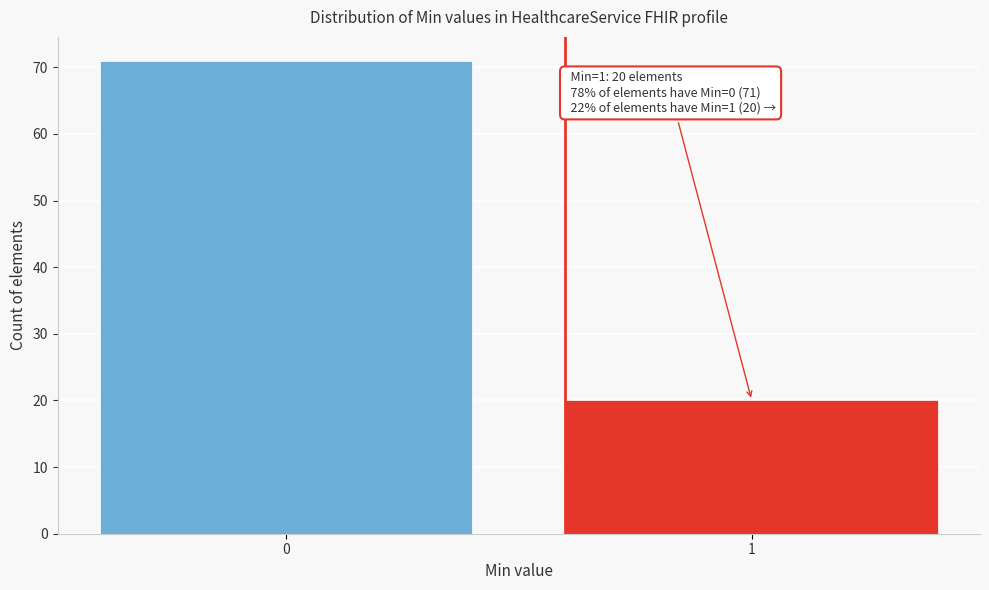

Reading right to left, what are all the values shown in this chart?

20	71